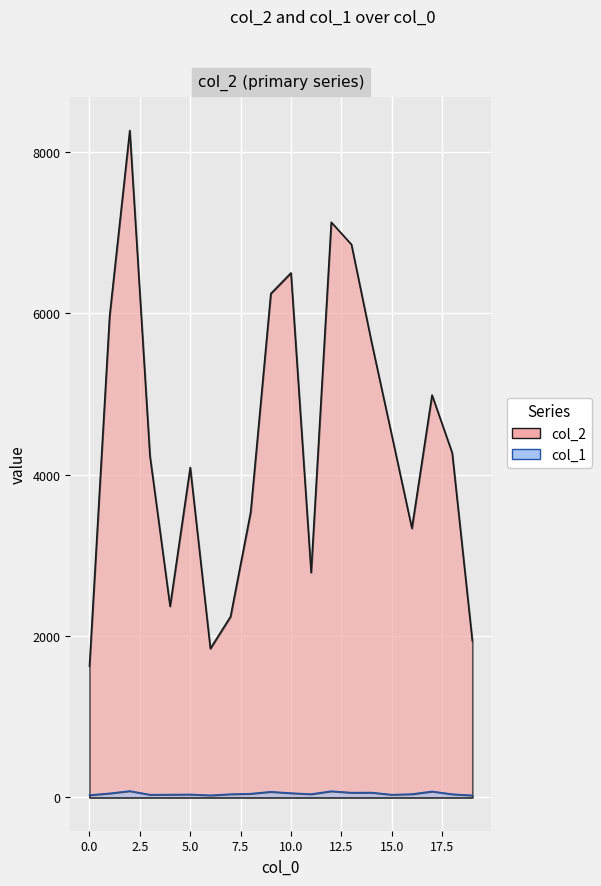

Reading left to right, extract all data points from this chart.

col_2: 1624	5964	8263	4234	2368	4088	1844	2240	3536	6242	6498	2786	7126	6851	5639	4489	3334	4985	4269	1939
col_1: 29	50	79	34	35	37	26	40	46	70	53	41	77	59	60	34	41	74	40	25